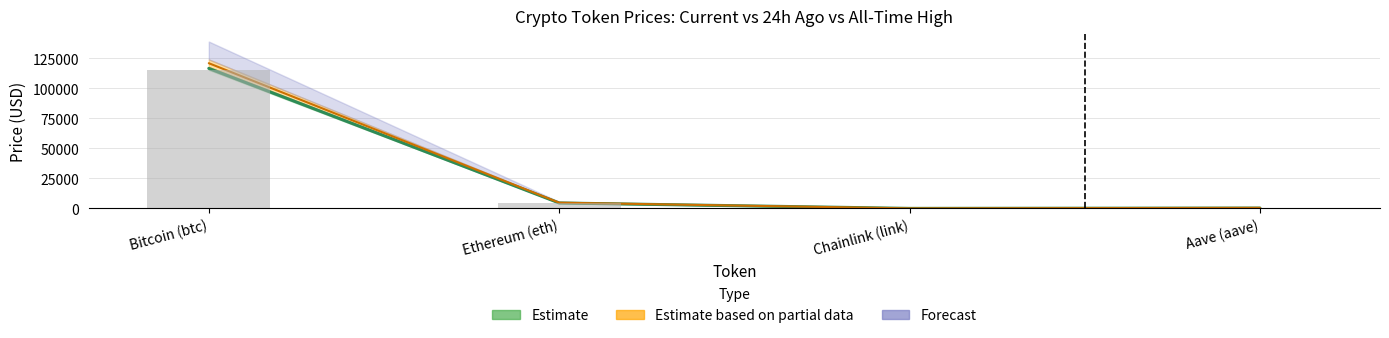

Reading left to right, what are all the values shown in this chart?

price: Bitcoin (btc)=115475.0	Ethereum (eth)=4449.2	Chainlink (link)=23.4	Aave (aave)=297.8
price24hAgo: Bitcoin (btc)=116661.0	Ethereum (eth)=4530.2	Chainlink (link)=24.0	Aave (aave)=304.6
allTimeHigh: Bitcoin (btc)=120987.5	Ethereum (eth)=4778.6	Chainlink (link)=38.6	Aave (aave)=486.6